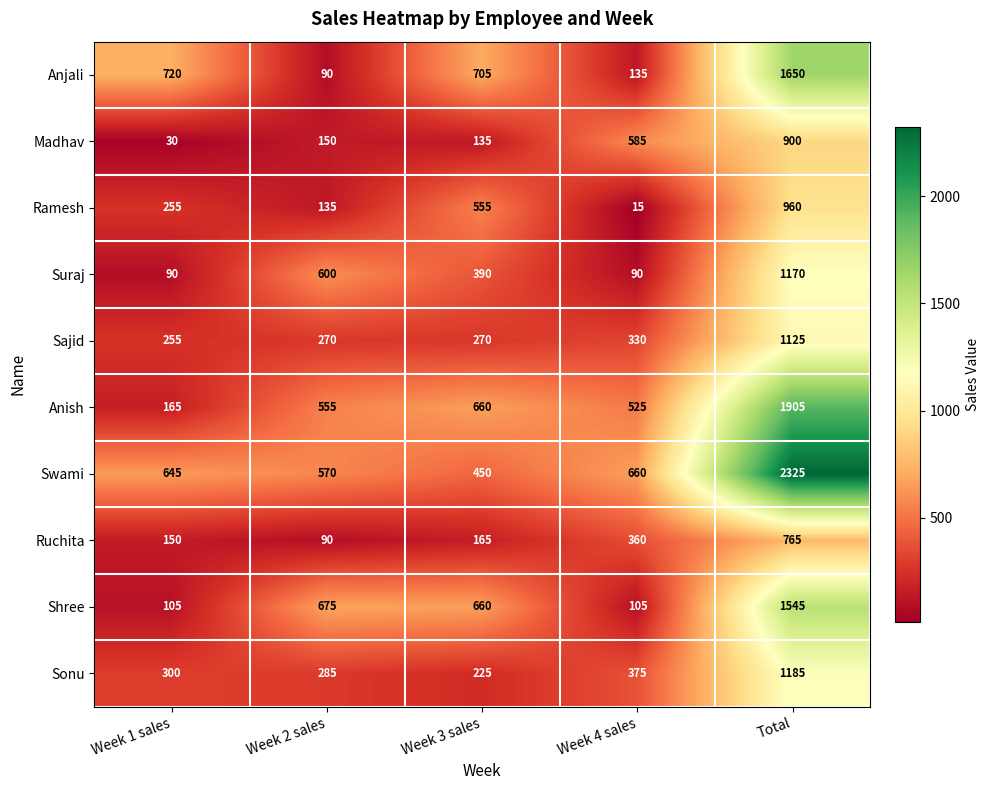

Which category has the highest value in the Anish series?

Total